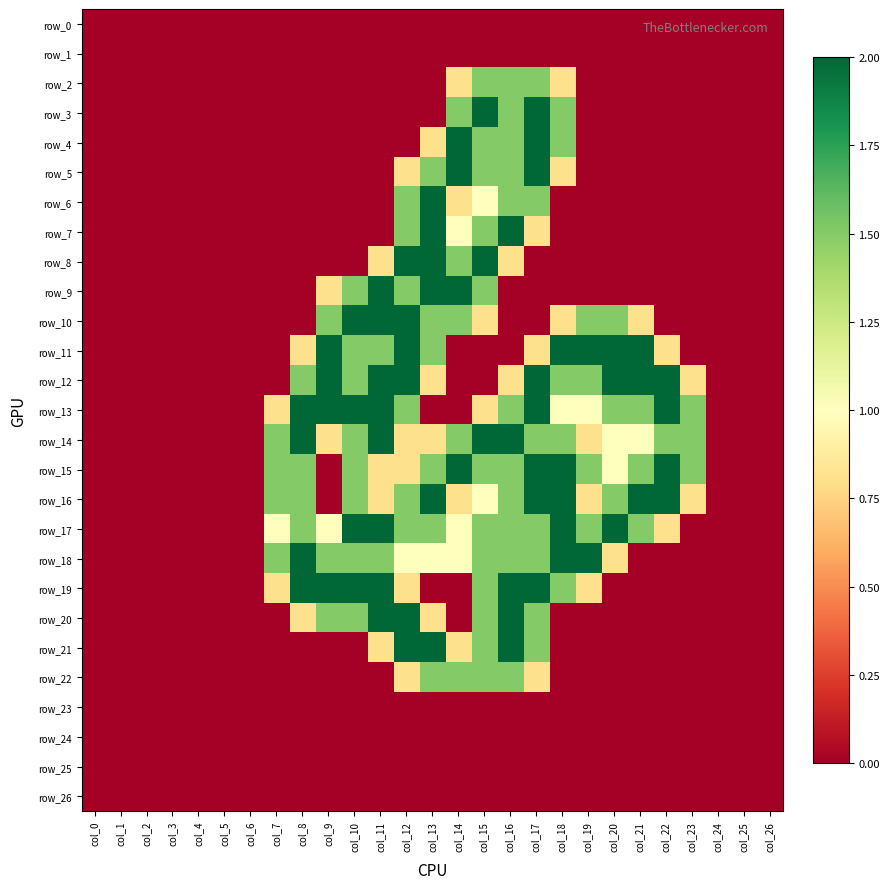

The row_7 series shows 1.0 at col_5. True or false?

False